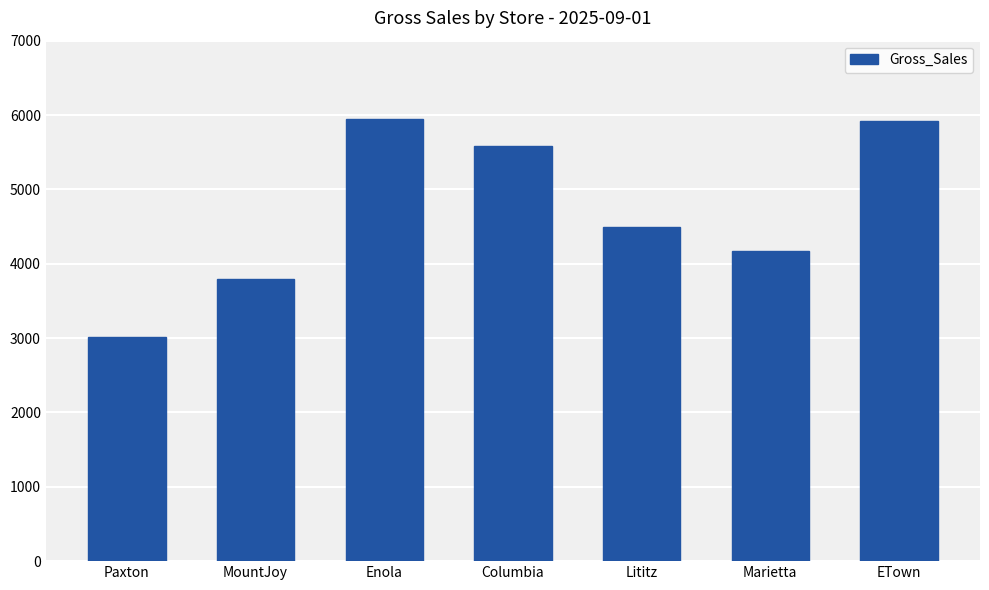

What is the label of the 7th bar from the right?

Paxton